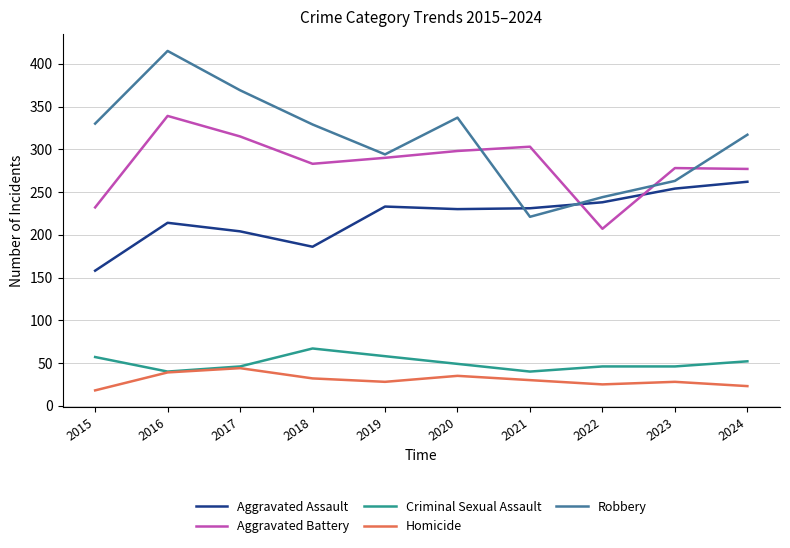

What is the sum of all Aggravated Battery values?

2822